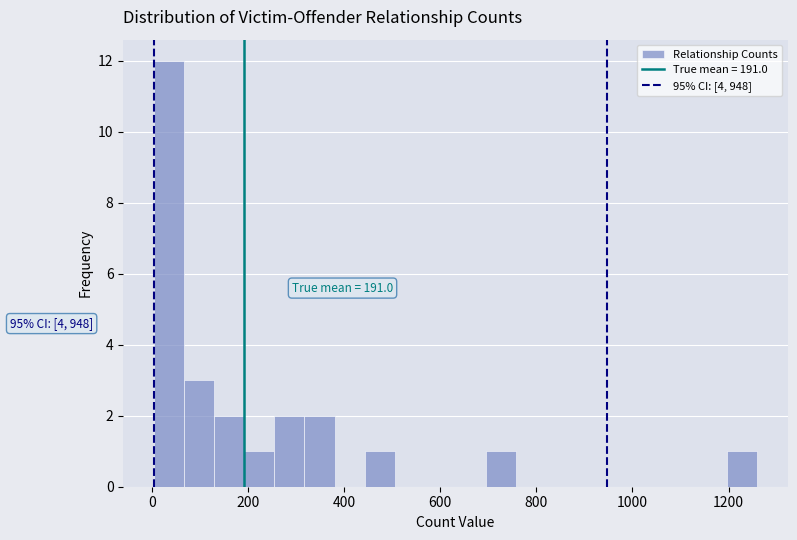

Around what value on the x-axis is the tallest bar? Give the approximate position of its centre, as read against the axis.

40